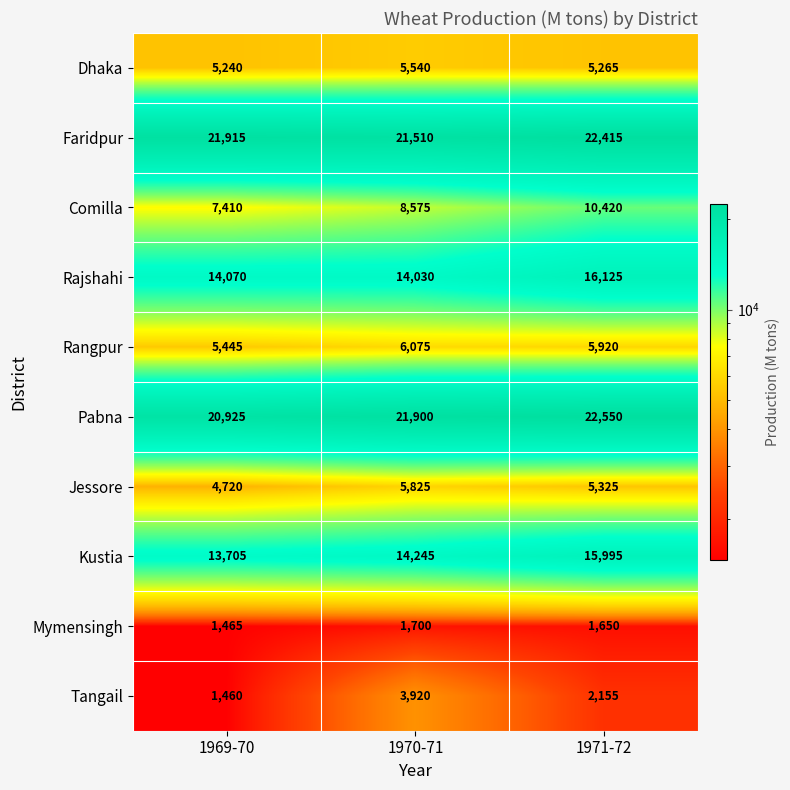

What is the difference between the maximum and minimum values in the Jessore series?

1105